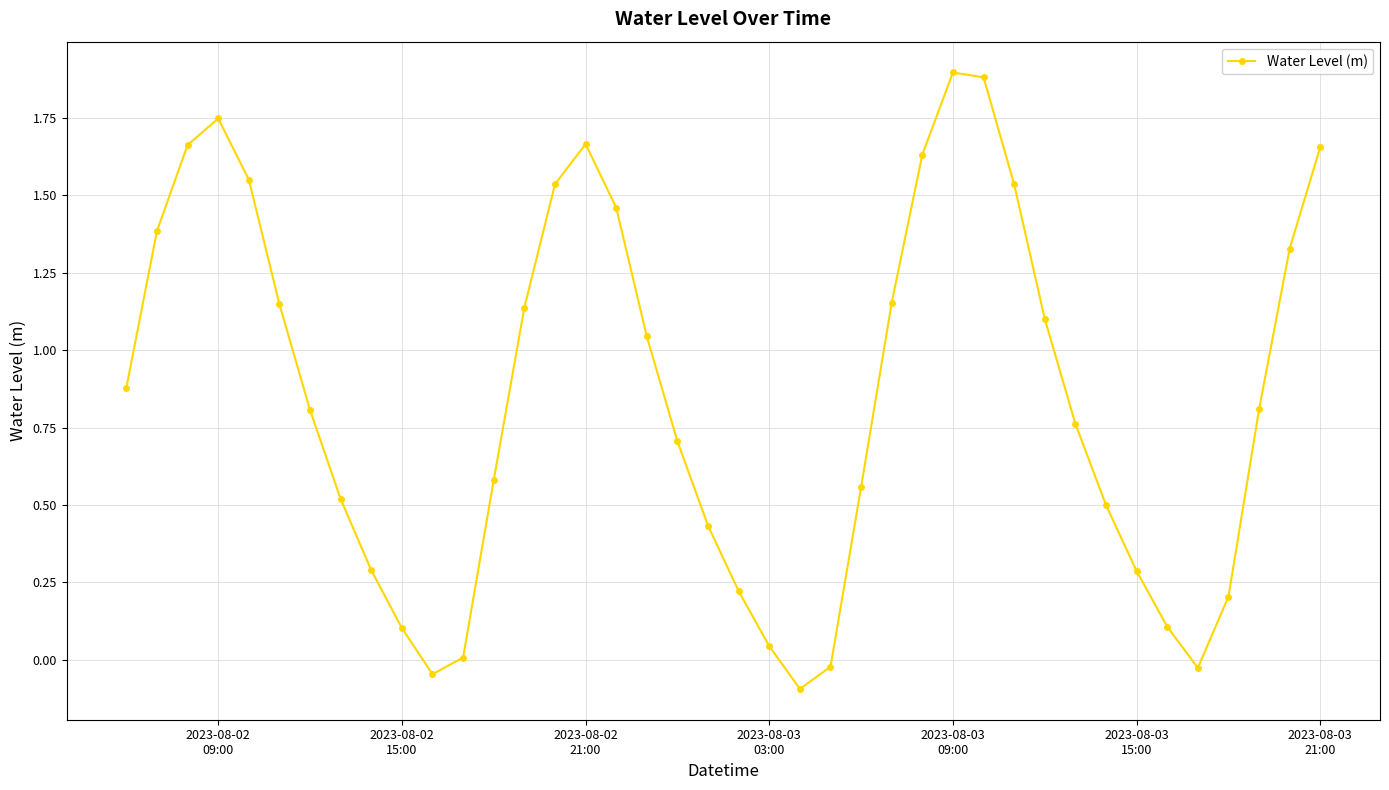

How many data points does each series have?

40